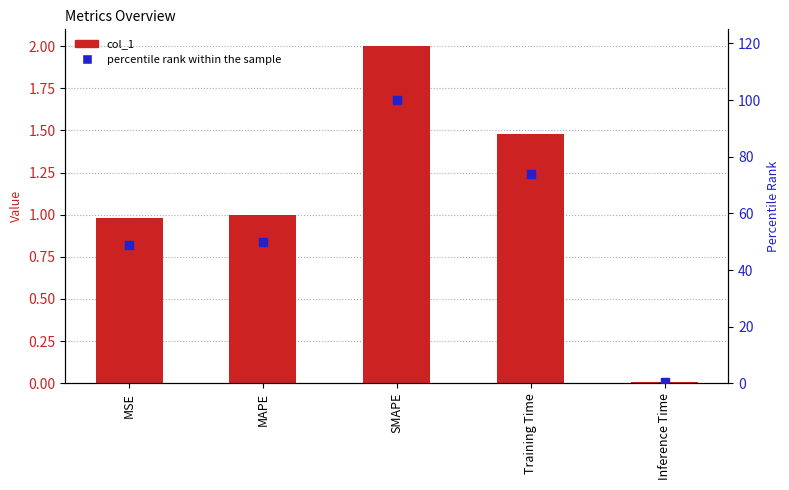

Is the value of col_1 at MAPE greater than the value of percentile rank within the sample at MSE?

No